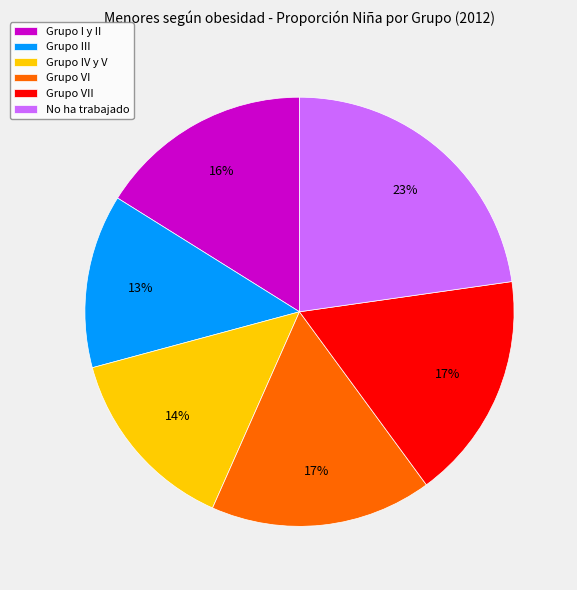

To the nearest percent, what is the average slice percentage?

17%